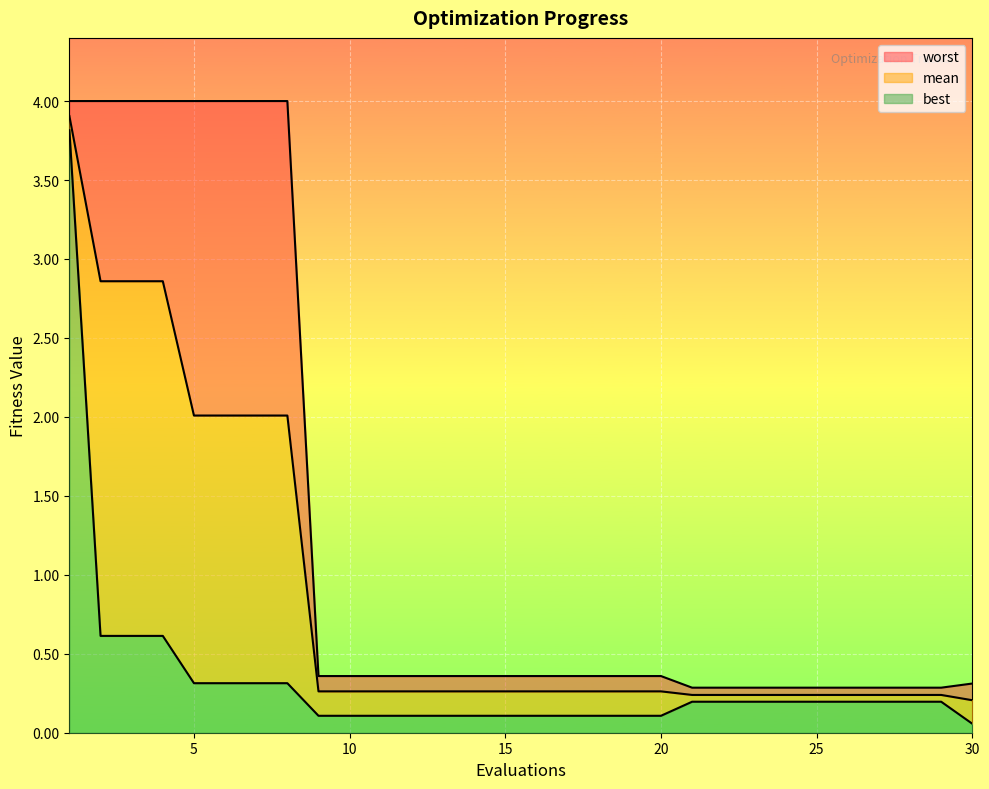

What is the maximum value for best?

3.8